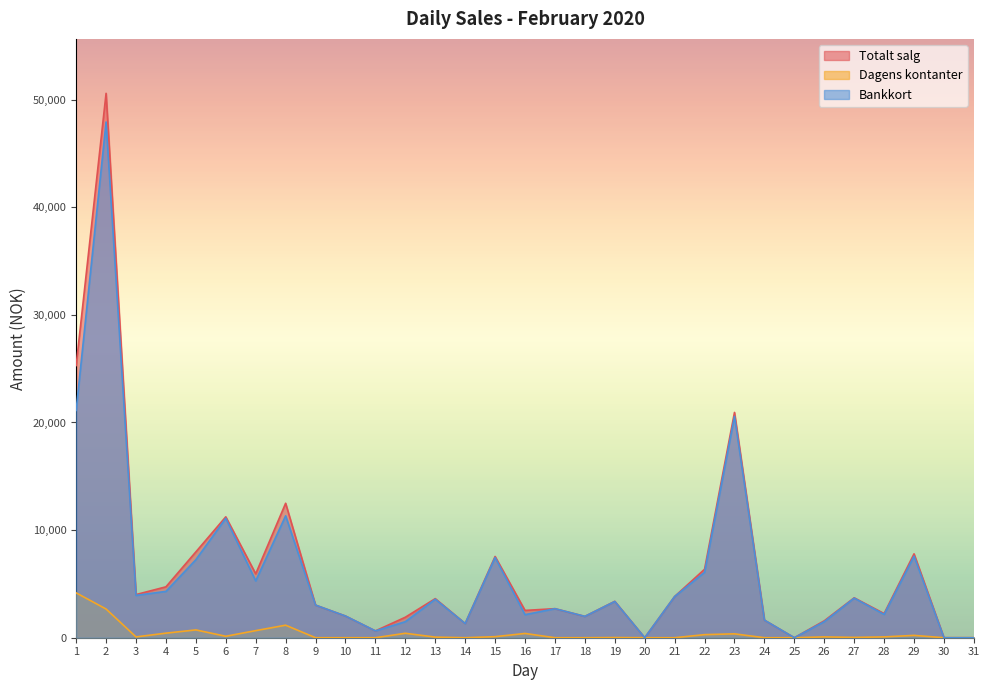

True or false: Bankkort has a value of 1494.0 at 26.

True